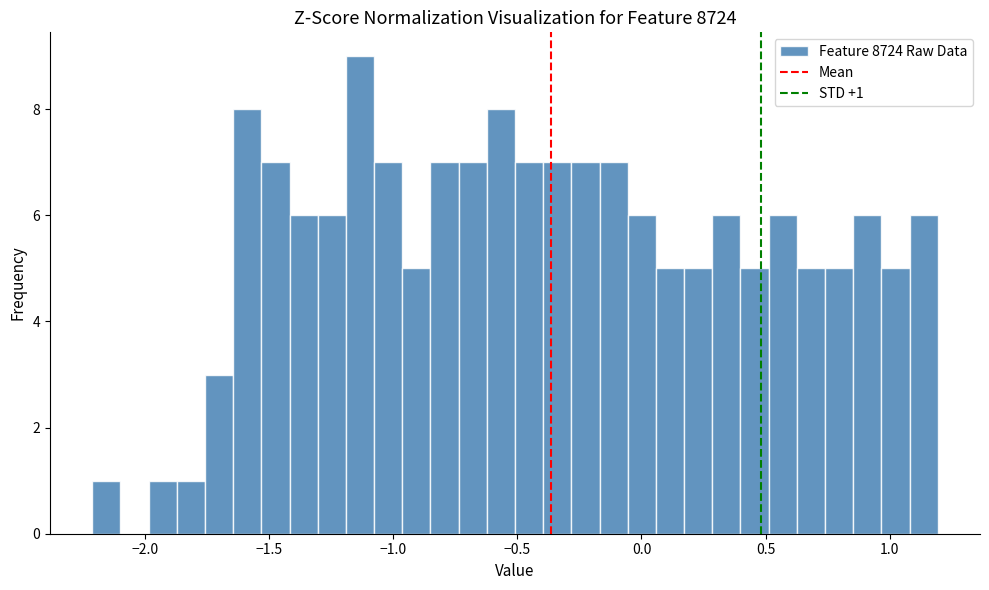

Around what value on the x-axis is the tallest bar? Give the approximate position of its centre, as read against the axis.

-1.15